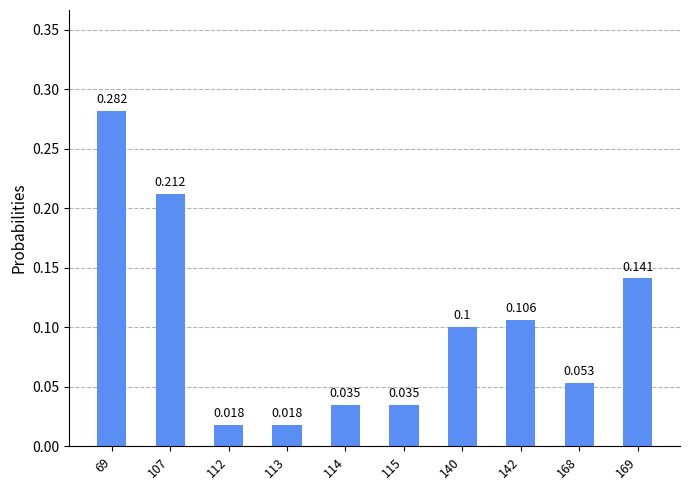

List the labels in order of value, largest first.

69, 107, 169, 142, 140, 168, 114, 115, 112, 113